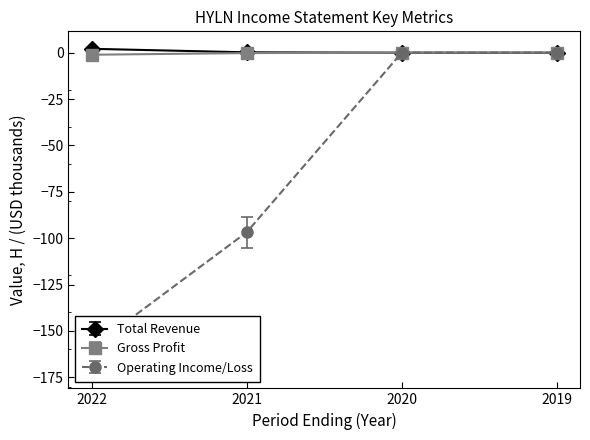

Is the value of Operating Income or Loss at 2019 greater than the value of Gross Profit at 2019?

Yes